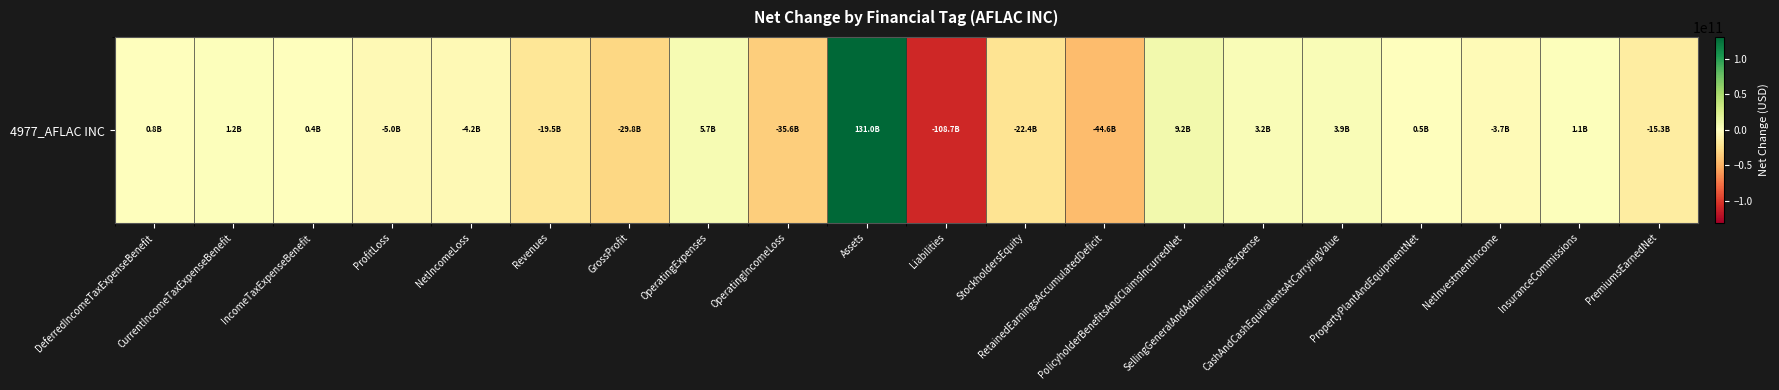

Which label corresponds to the smallest value in the chart?

Liabilities